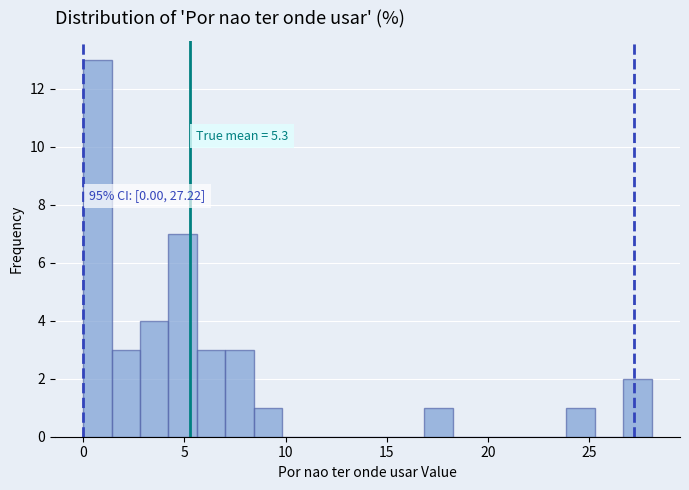

Read against the x-axis, roughly where is the centre of the tallest bar?

0.5